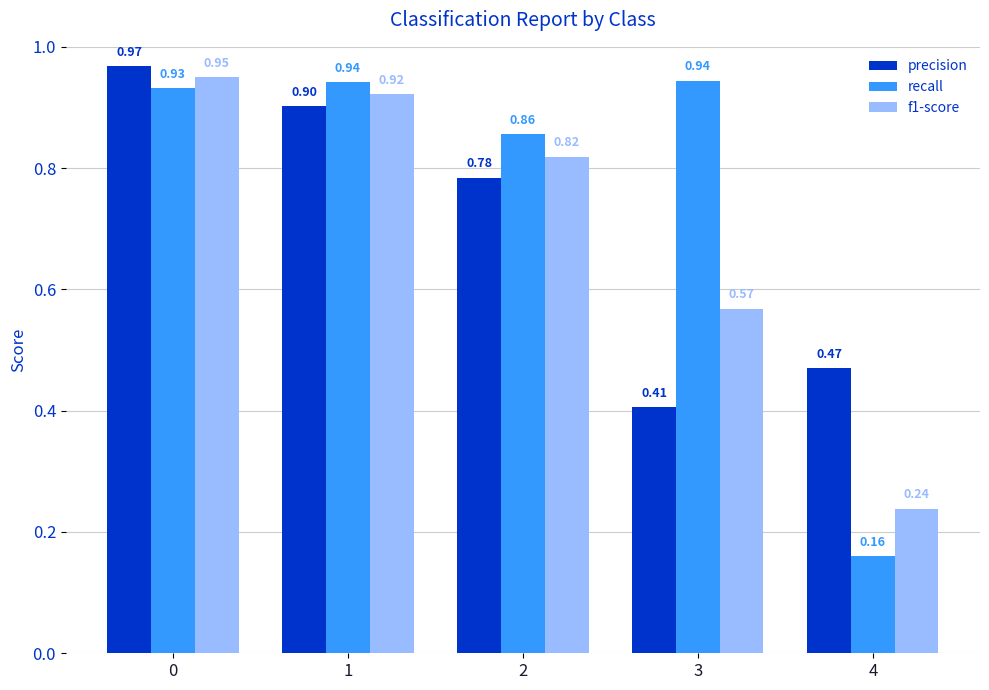

How many groups of bars are there?

5